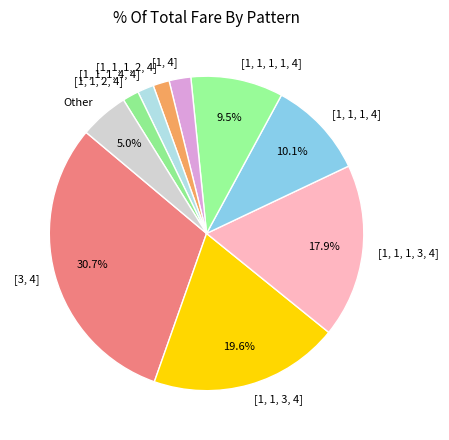

To the nearest percent, what portion does [1, 1, 2, 4] represent?

2%